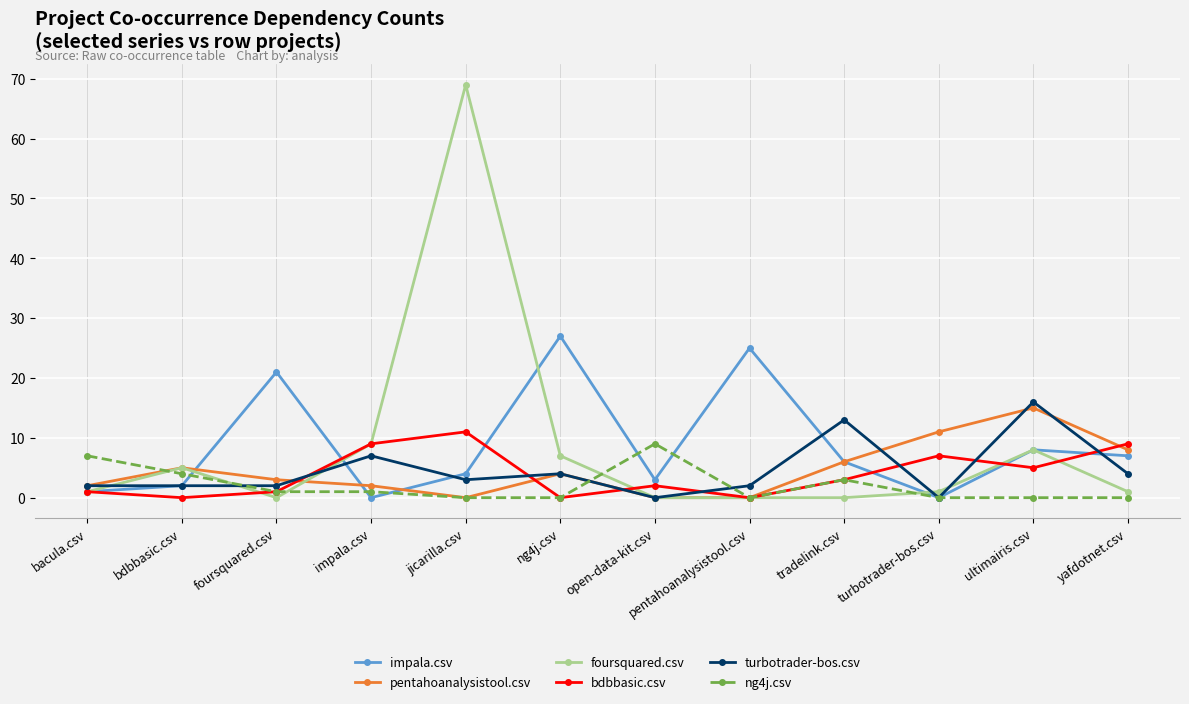

What is the difference between the maximum and minimum values in the ng4j.csv series?

9